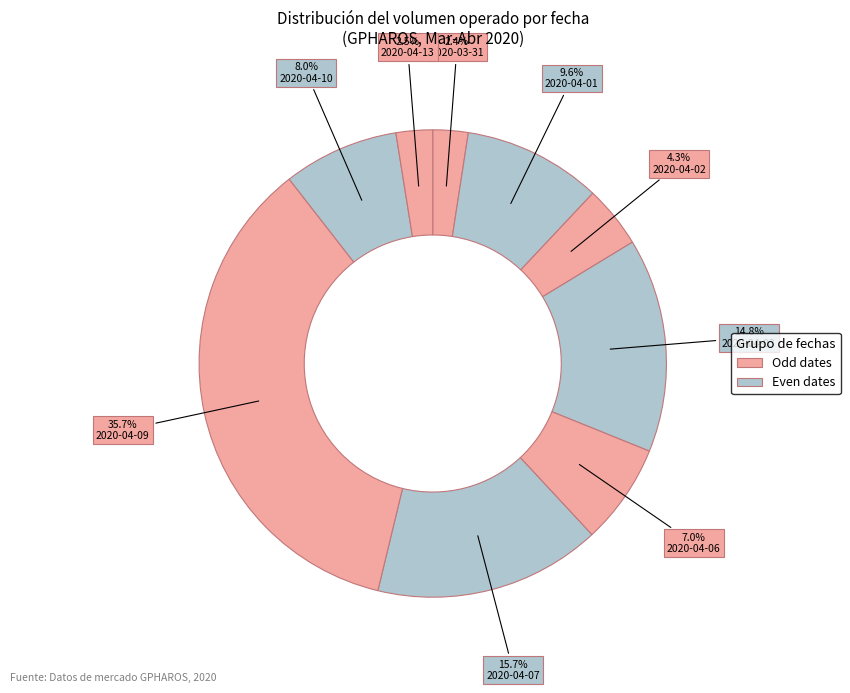

Count the number of slices in the pie.

9